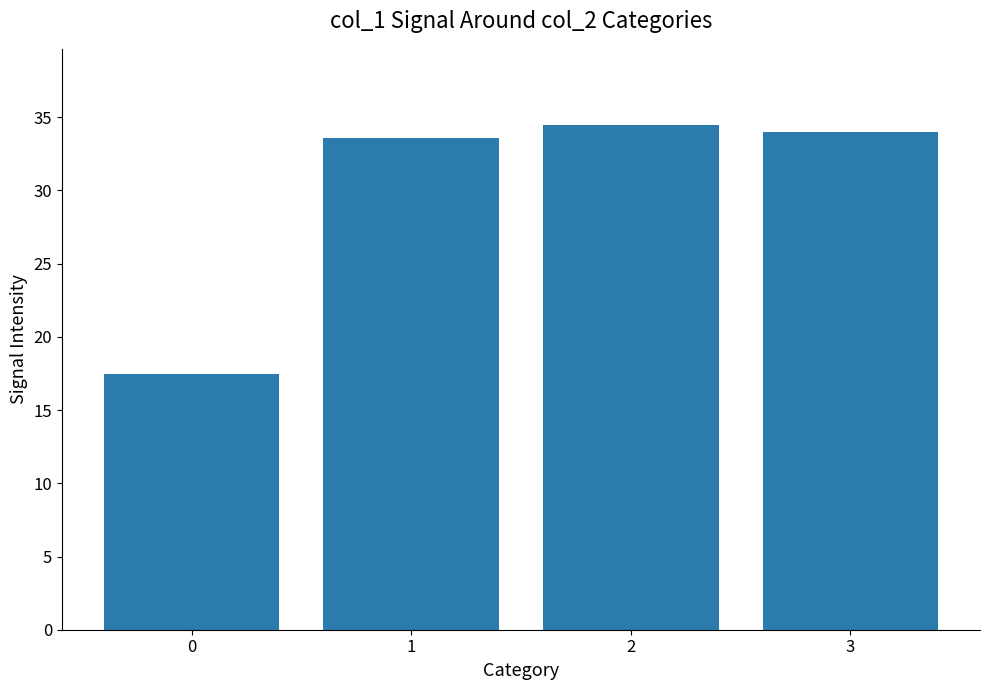

Approximately how many times larger is the value at 3 compared to 0?

1.9